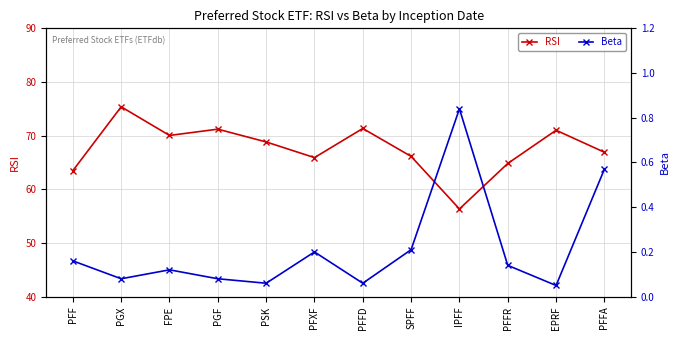

How many values in the RSI series are below 68?

6